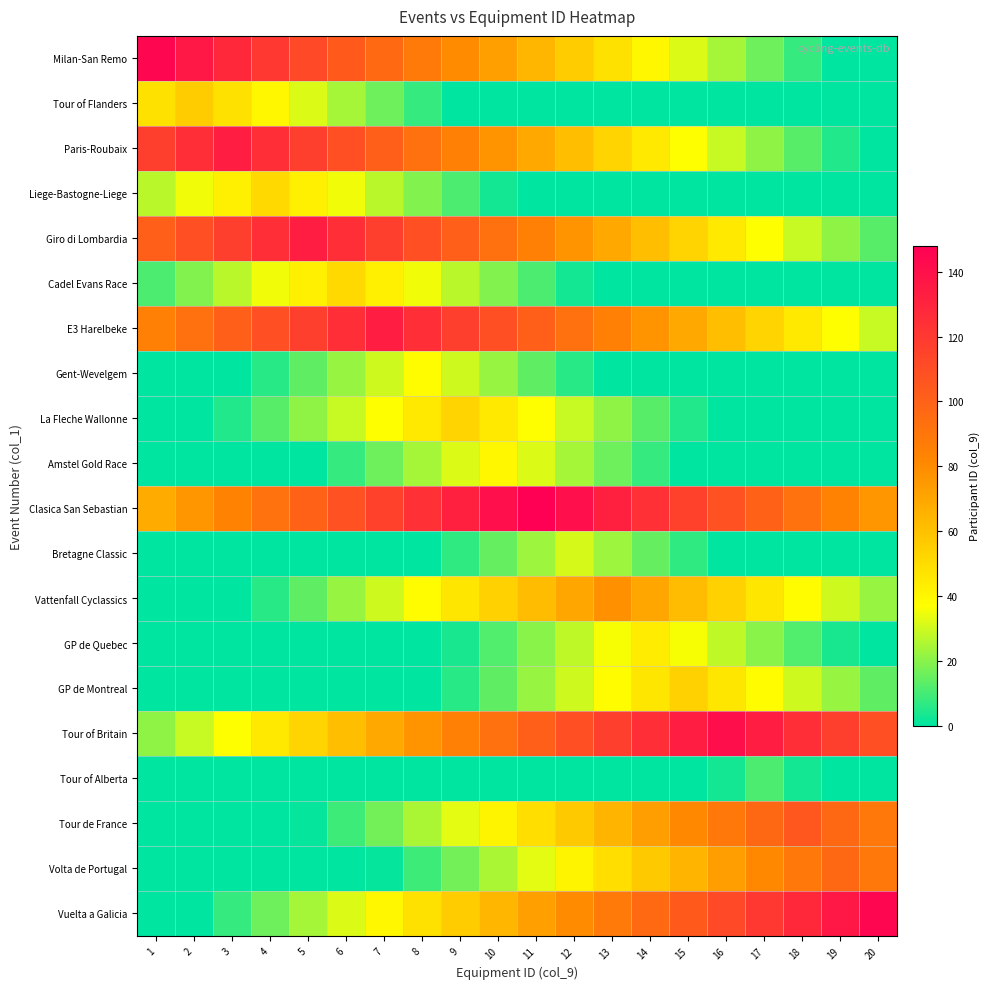

Reading right to left, transcribe all the data shown in this chart.

Milan-San Remo: 20=0	19=0	18=8	17=16	16=24	15=32	14=40	13=48	12=56	11=64	10=72	9=80	8=88	7=96	6=104	5=112	4=120	3=128	2=136	1=144
Tour of Flanders: 20=0	19=0	18=0	17=0	16=0	15=0	14=0	13=0	12=0	11=0	10=0	9=0	8=8	7=16	6=24	5=32	4=40	3=48	2=56	1=48
Paris-Roubaix: 20=0	19=5	18=13	17=21	16=29	15=37	14=45	13=53	12=61	11=69	10=77	9=85	8=93	7=101	6=109	5=117	4=125	3=133	2=125	1=117
Liege-Bastogne-Liege: 20=0	19=0	18=0	17=0	16=0	15=0	14=0	13=0	12=0	11=0	10=3	9=11	8=19	7=27	6=35	5=43	4=51	3=43	2=35	1=27
Giro di Lombardia: 20=13	19=21	18=29	17=37	16=45	15=53	14=61	13=69	12=77	11=85	10=93	9=101	8=109	7=117	6=125	5=133	4=125	3=117	2=109	1=101
Cadel Evans Race: 20=0	19=0	18=0	17=0	16=0	15=0	14=0	13=0	12=3	11=11	10=19	9=27	8=35	7=43	6=51	5=43	4=35	3=27	2=19	1=11
E3 Harelbeke: 20=29	19=37	18=45	17=53	16=61	15=69	14=77	13=85	12=93	11=101	10=109	9=117	8=125	7=133	6=125	5=117	4=109	3=101	2=93	1=85
Gent-Wevelgem: 20=0	19=0	18=0	17=0	16=0	15=0	14=0	13=0	12=6	11=14	10=22	9=30	8=38	7=30	6=22	5=14	4=6	3=0	2=0	1=0
La Fleche Wallonne: 20=0	19=0	18=0	17=0	16=0	15=5	14=13	13=21	12=29	11=37	10=45	9=53	8=45	7=37	6=29	5=21	4=13	3=5	2=0	1=0
Amstel Gold Race: 20=0	19=0	18=0	17=0	16=0	15=0	14=8	13=16	12=24	11=32	10=40	9=32	8=24	7=16	6=8	5=0	4=0	3=0	2=0	1=0
Clasica San Sebastian: 20=76	19=84	18=92	17=100	16=108	15=116	14=124	13=132	12=140	11=148	10=140	9=132	8=124	7=116	6=108	5=100	4=92	3=84	2=76	1=68
Bretagne Classic: 20=0	19=0	18=0	17=0	16=0	15=7	14=15	13=23	12=31	11=23	10=15	9=7	8=0	7=0	6=0	5=0	4=0	3=0	2=0	1=0
Vattenfall Cyclassics: 20=22	19=30	18=38	17=46	16=54	15=62	14=70	13=78	12=70	11=62	10=54	9=46	8=38	7=30	6=22	5=14	4=6	3=0	2=0	1=0
GP de Quebec: 20=0	19=4	18=12	17=20	16=28	15=36	14=44	13=36	12=28	11=20	10=12	9=4	8=0	7=0	6=0	5=0	4=0	3=0	2=0	1=0
GP de Montreal: 20=14	19=22	18=30	17=38	16=46	15=54	14=46	13=38	12=30	11=22	10=14	9=6	8=0	7=0	6=0	5=0	4=0	3=0	2=0	1=0
Tour of Britain: 20=109	19=117	18=125	17=133	16=141	15=133	14=125	13=117	12=109	11=101	10=93	9=85	8=77	7=69	6=61	5=53	4=45	3=37	2=29	1=21
Tour of Alberta: 20=0	19=0	18=3	17=11	16=3	15=0	14=0	13=0	12=0	11=0	10=0	9=0	8=0	7=0	6=0	5=0	4=0	3=0	2=0	1=0
Tour de France: 20=89	19=97	18=105	17=97	16=89	15=81	14=73	13=65	12=57	11=49	10=41	9=33	8=25	7=17	6=9	5=1	4=0	3=0	2=0	1=0
Volta de Portugal: 20=89	19=97	18=89	17=81	16=73	15=65	14=57	13=49	12=41	11=33	10=25	9=17	8=9	7=1	6=0	5=0	4=0	3=0	2=0	1=0
Vuelta a Galicia: 20=144	19=136	18=128	17=120	16=112	15=104	14=96	13=88	12=80	11=72	10=64	9=56	8=48	7=40	6=32	5=24	4=16	3=8	2=0	1=0